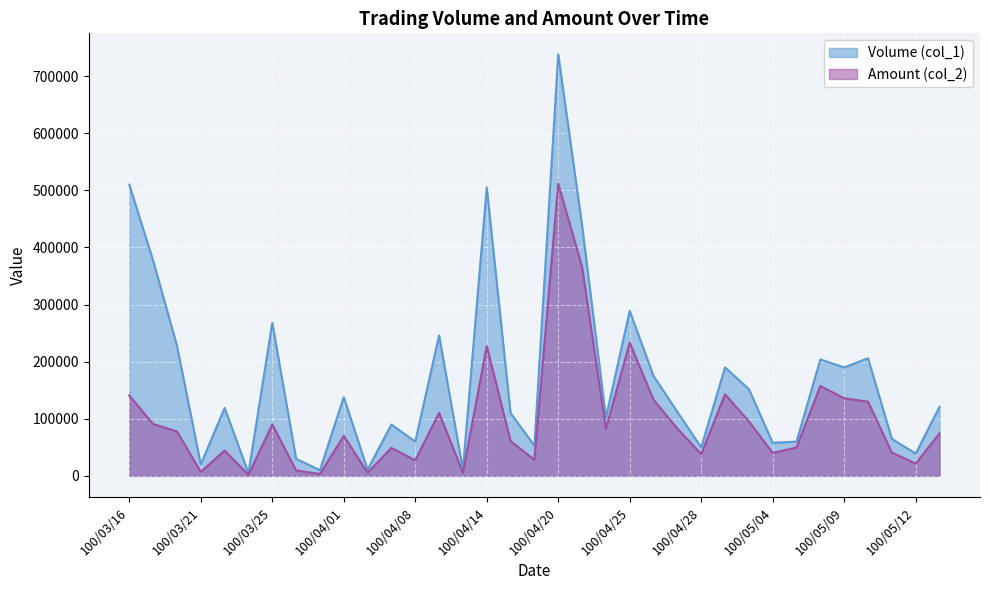

What is the label of the 14th point from the left?

100/04/11